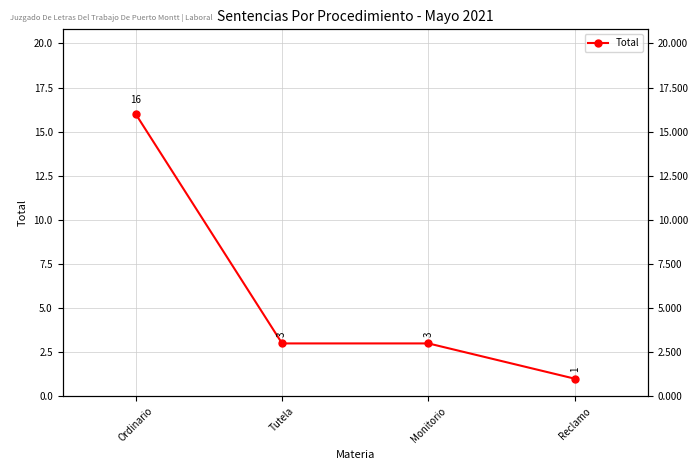

List the labels in order of value, largest first.

Ordinario, Tutela, Monitorio, Reclamo